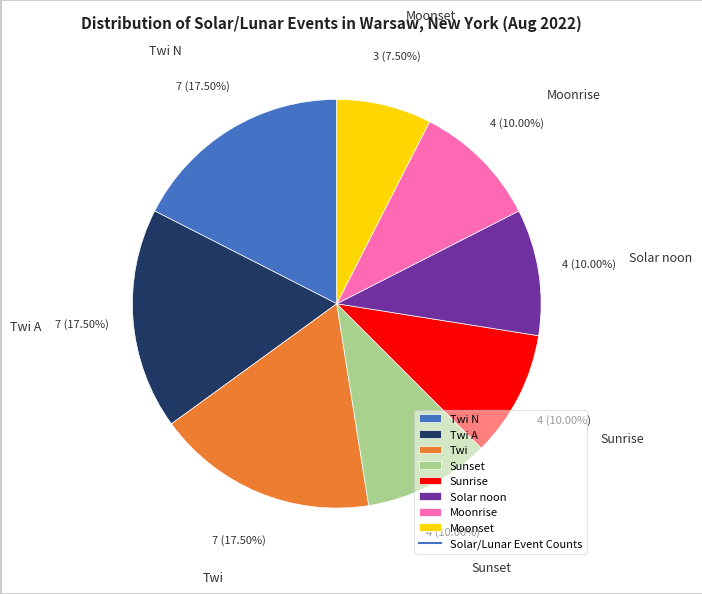

Combined, do Sunrise and Twi account for over 50%?

No